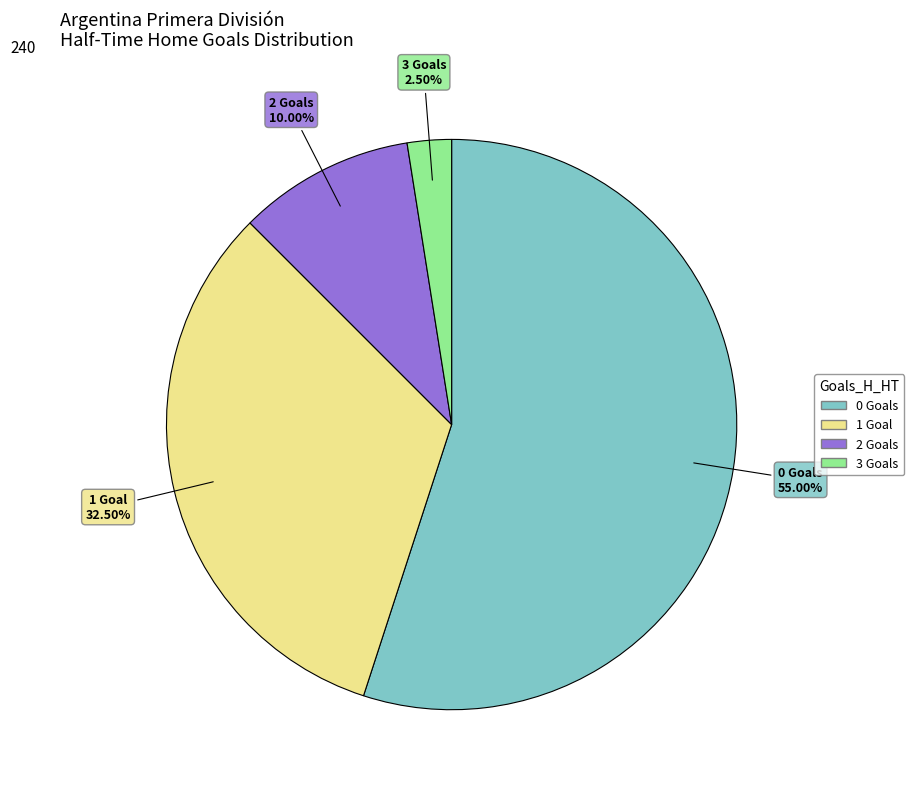

Combined, what portion of the pie is 3 and 1?

35.0%